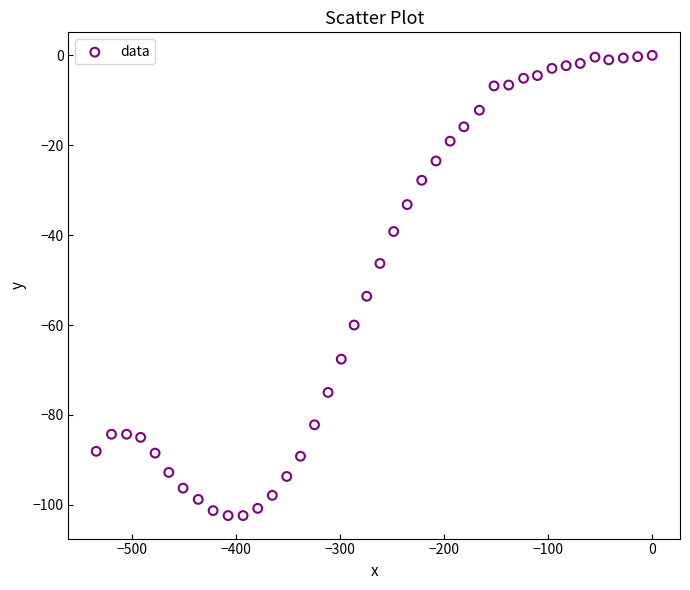

What is the range of X values (max minus min)?

534.6